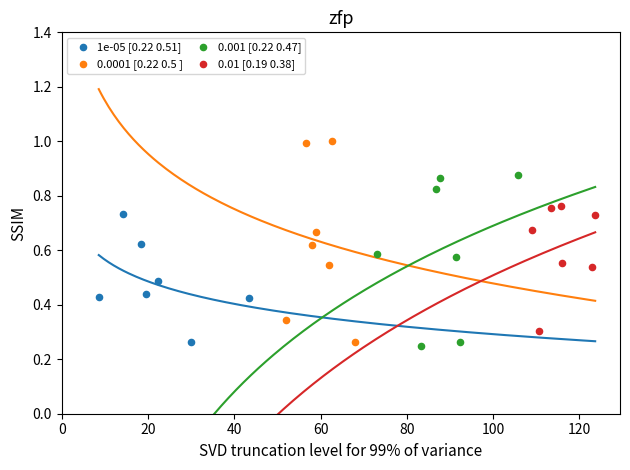

What are all the series names shown in the legend?

1e-05 [0.22 0.51], 0.0001 [0.22 0.5 ], 0.001 [0.22 0.47], 0.01 [0.19 0.38]